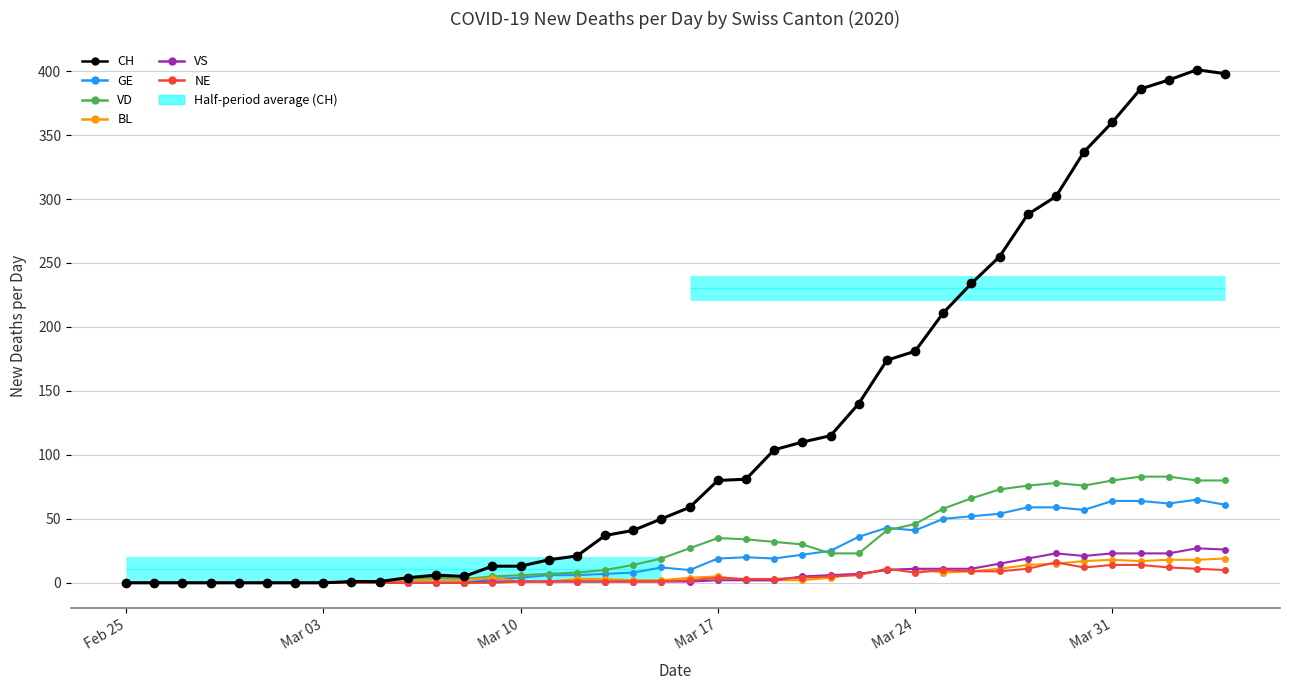

How many lines are shown in the chart?

6